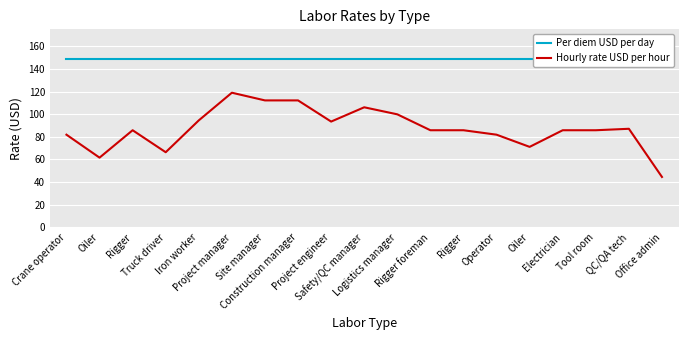

The value of Per diem USD per day at Tool room is 149.0. True or false?

True